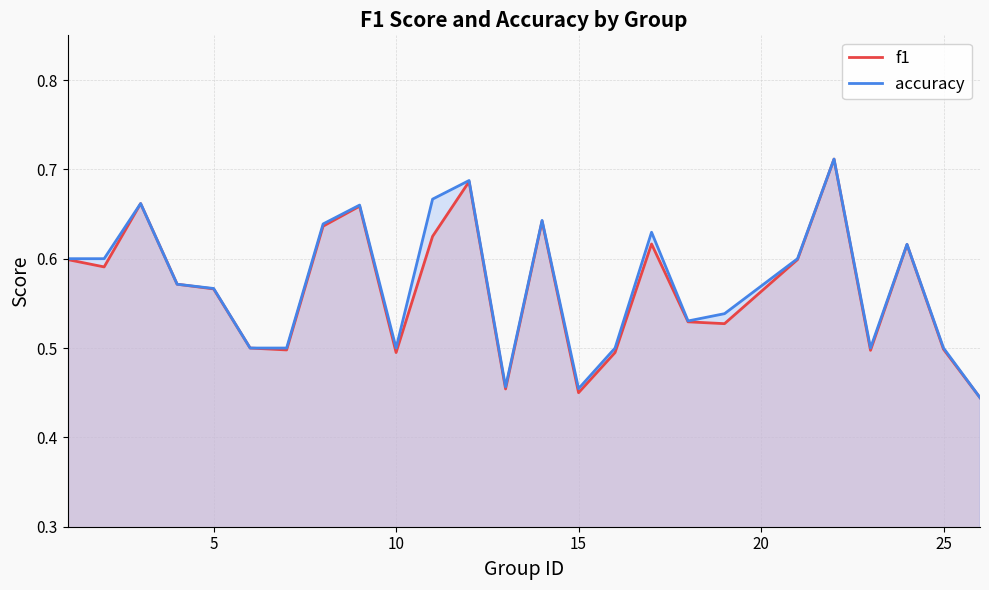

What is the sum of all accuracy values?

14.3